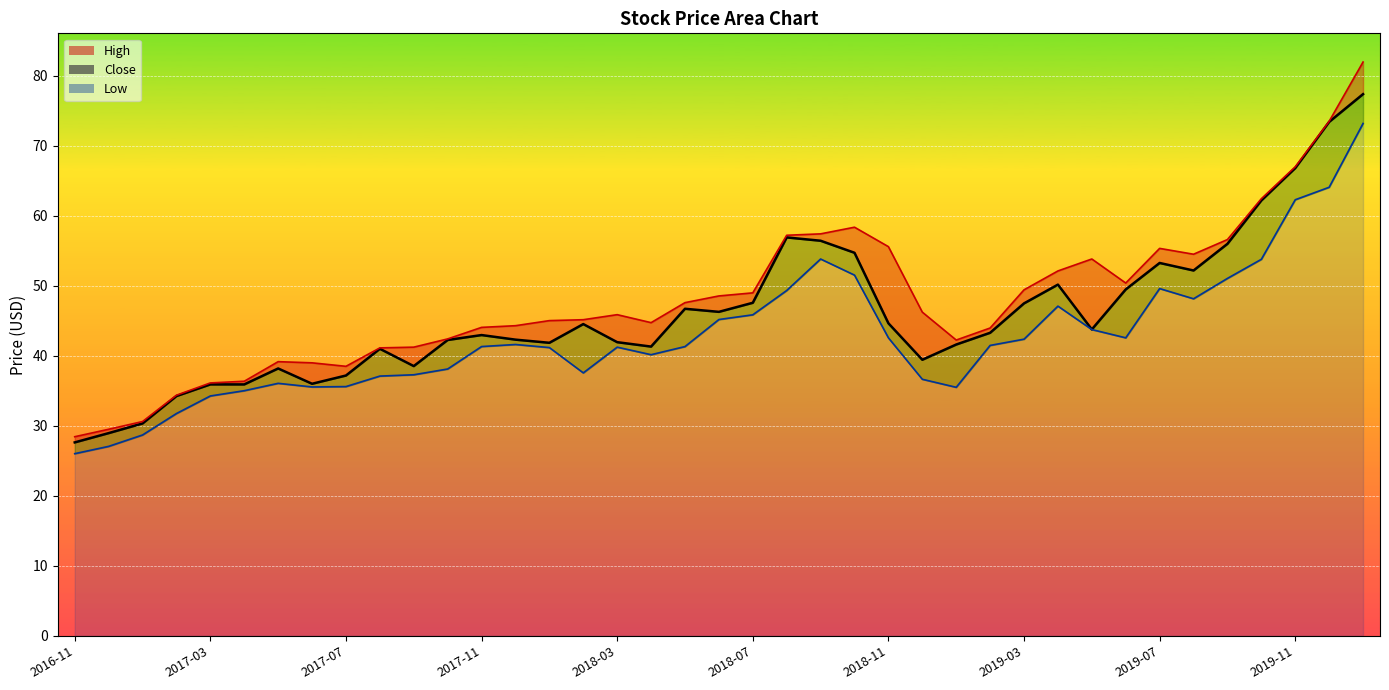

Reading right to left, what are all the values shown in this chart?

High: 82.0	73.5	67.0	62.4	56.6	54.5	55.3	50.4	53.8	52.1	49.4	44.0	42.2	46.2	55.6	58.4	57.4	57.2	49.0	48.5	47.6	44.7	45.9	45.2	45.0	44.3	44.1	42.4	41.2	41.1	38.5	39.0	39.2	36.4	36.1	34.4	30.6	29.5	28.4
Close: 77.4	73.4	66.8	62.2	56.0	52.2	53.3	49.5	43.8	50.2	47.5	43.3	41.6	39.4	44.6	54.7	56.4	56.9	47.6	46.3	46.7	41.3	41.9	44.5	41.9	42.3	43.0	42.3	38.5	41.0	37.2	36.0	38.2	35.9	35.9	34.2	30.3	29.0	27.6
Low: 73.2	64.1	62.3	53.8	51.1	48.1	49.6	42.6	43.7	47.1	42.4	41.5	35.5	36.6	42.6	51.5	53.8	49.3	45.9	45.2	41.3	40.2	41.2	37.6	41.2	41.6	41.3	38.1	37.3	37.1	35.6	35.5	36.1	35.0	34.3	31.8	28.7	27.1	26.0